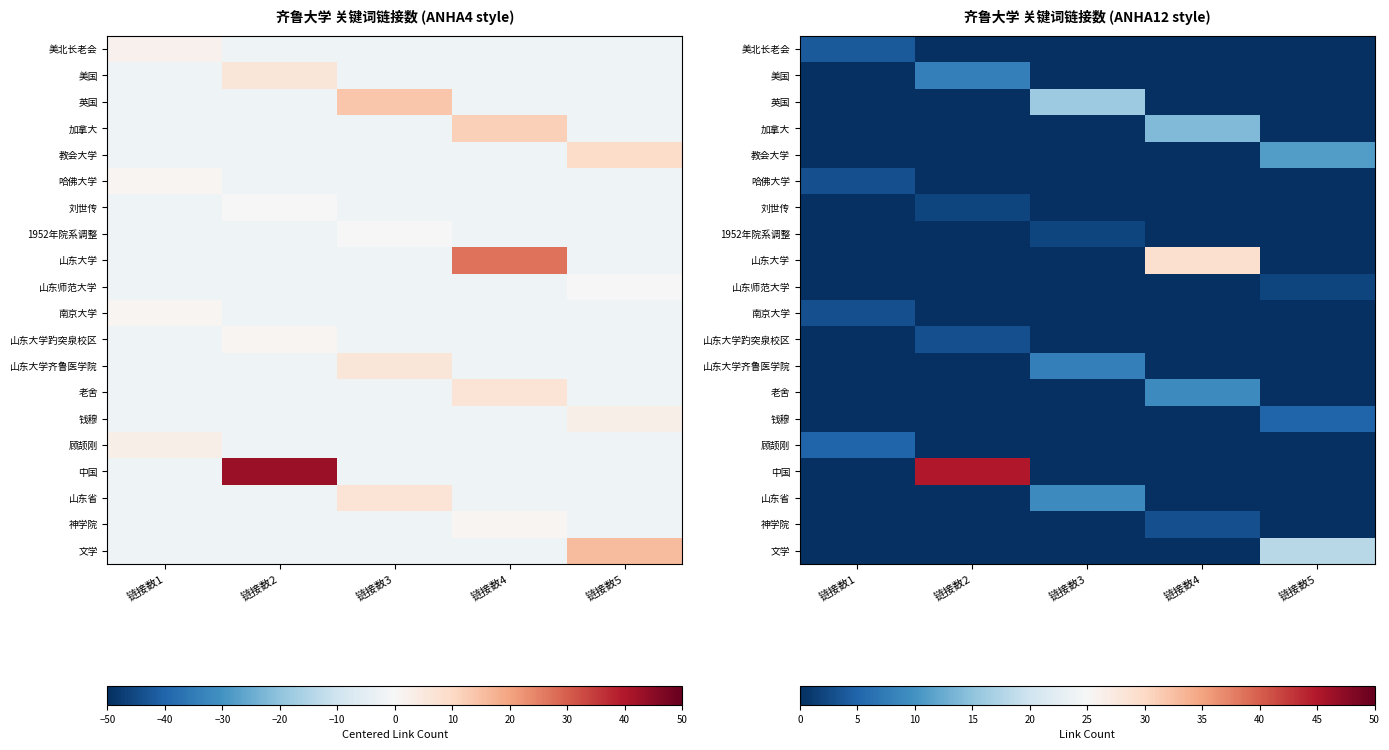

At which category is the sum across all series the highest?

链接数2